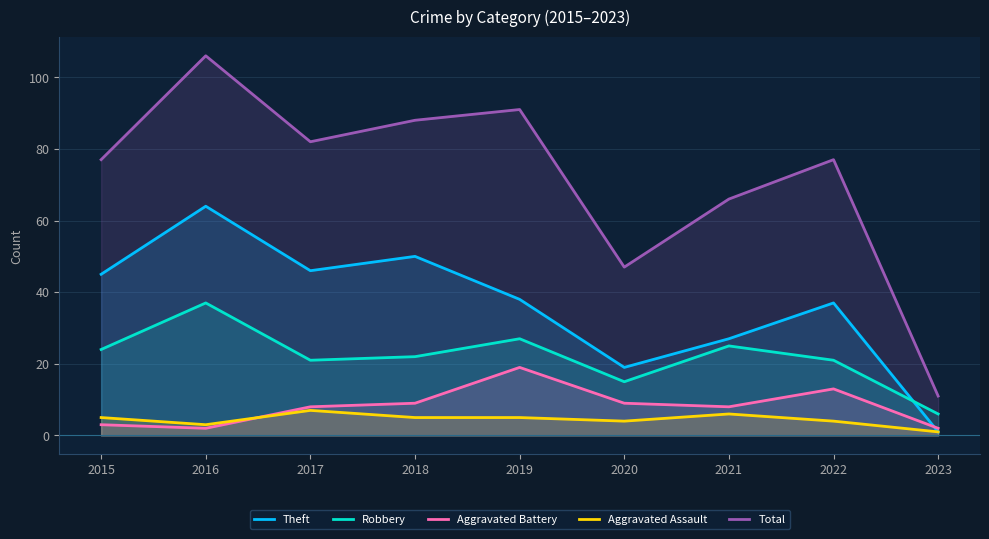

The Theft series shows 54 at 2022. True or false?

False